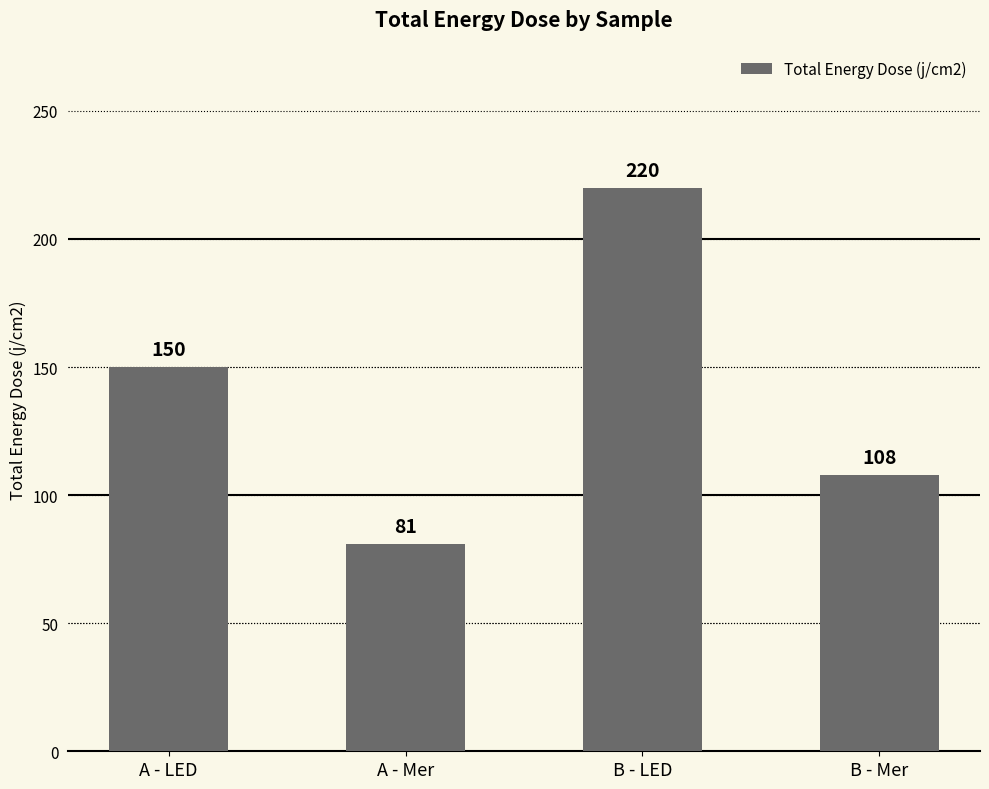

What is the value of the 3rd bar from the left?

220